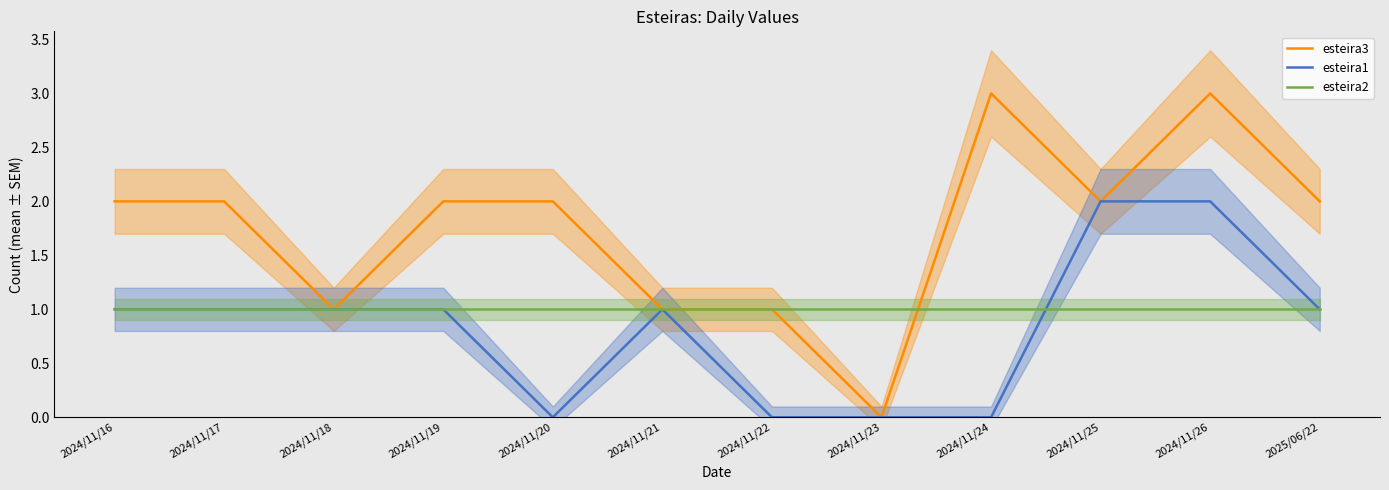

Where does the esteira1 series first go above 1?

2024/11/25